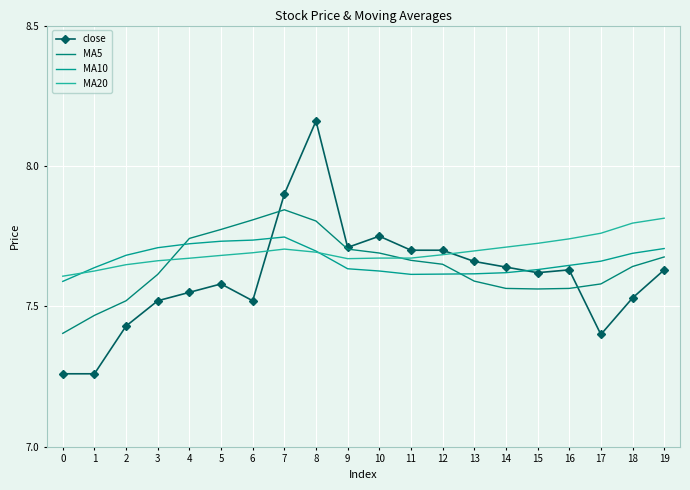

How many times do MA20 and close cross each other?

2